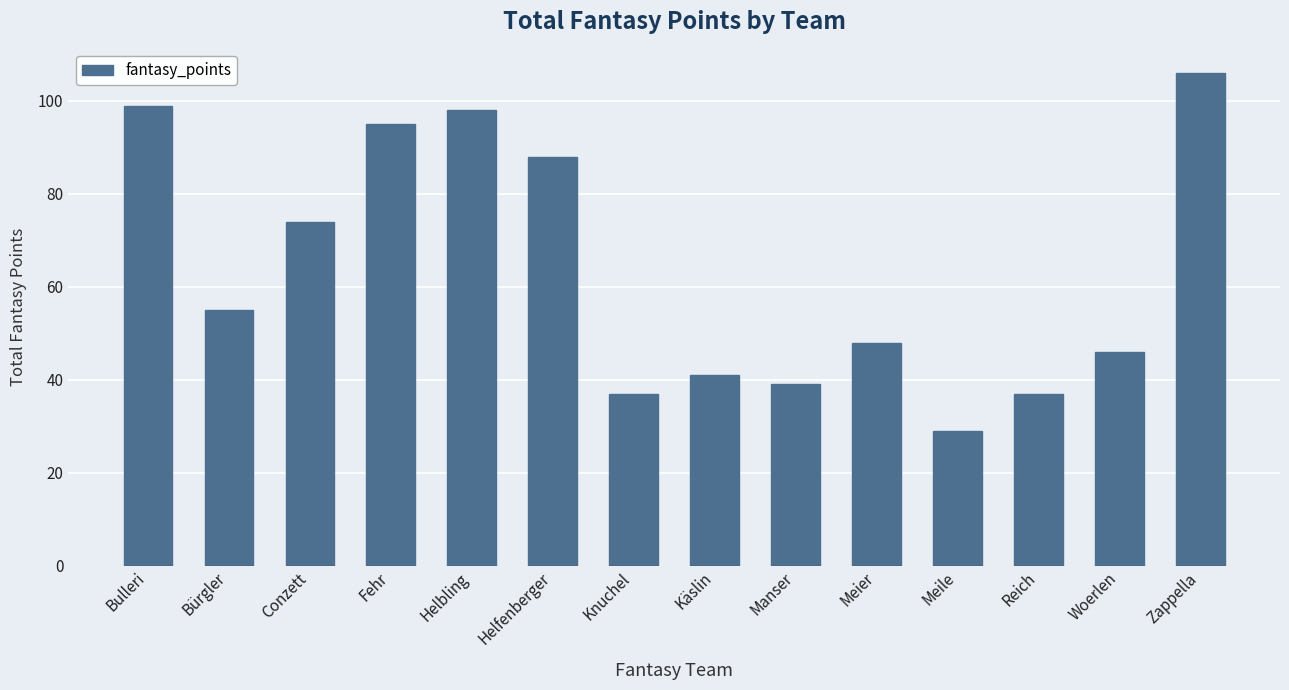

Is it true that the value at Manser is 67?

False